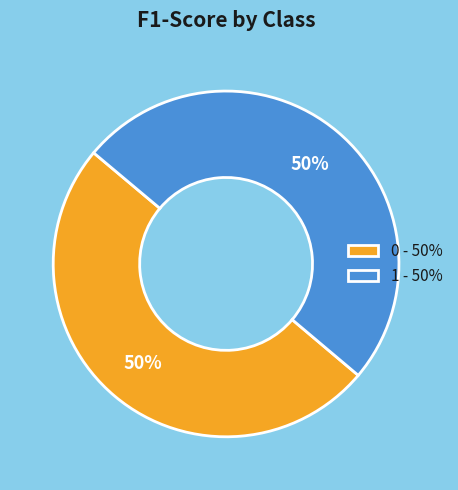

To the nearest percent, what portion does 0 represent?

50%